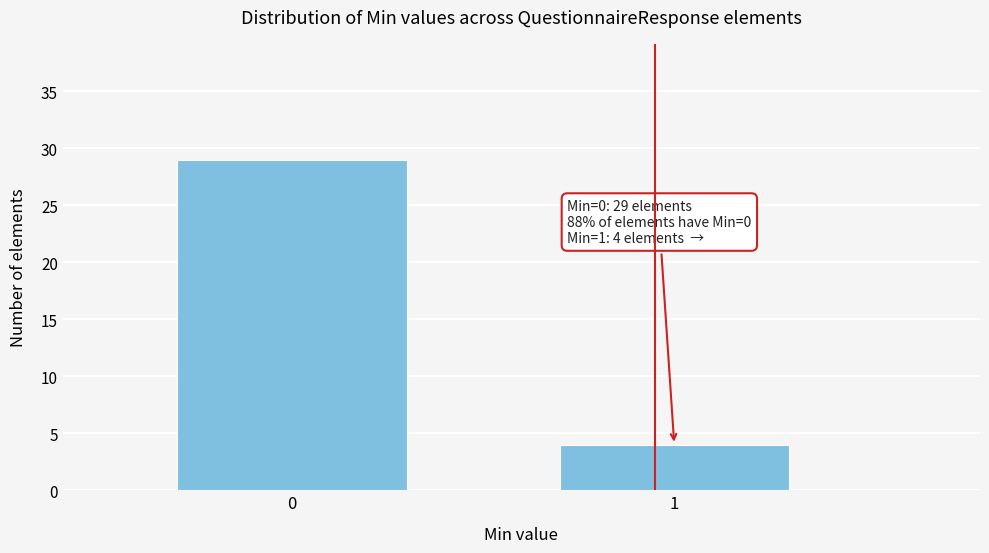

Reading left to right, what are all the values shown in this chart?

29	4